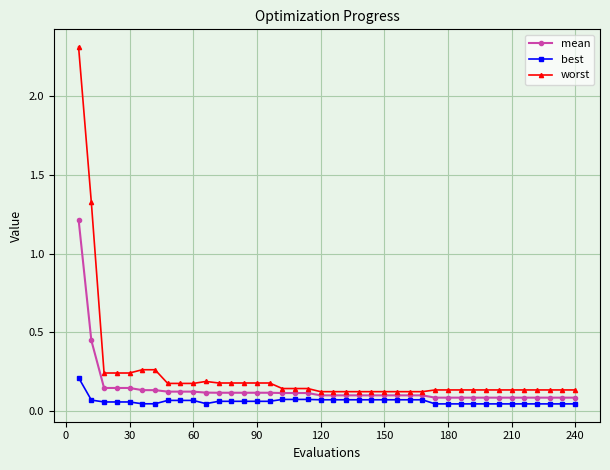

How many series are shown in this chart?

3